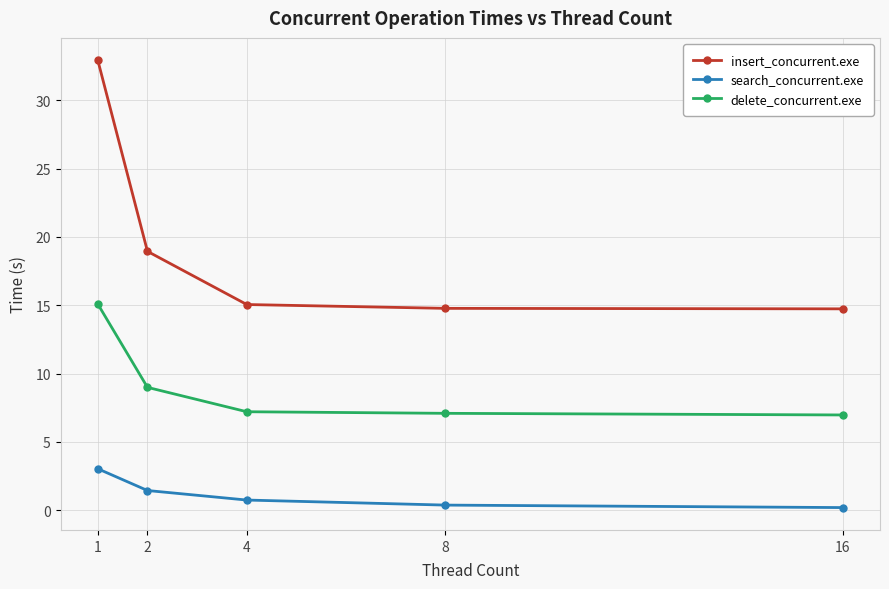

At which label is delete_concurrent.exe closest to 11?

2